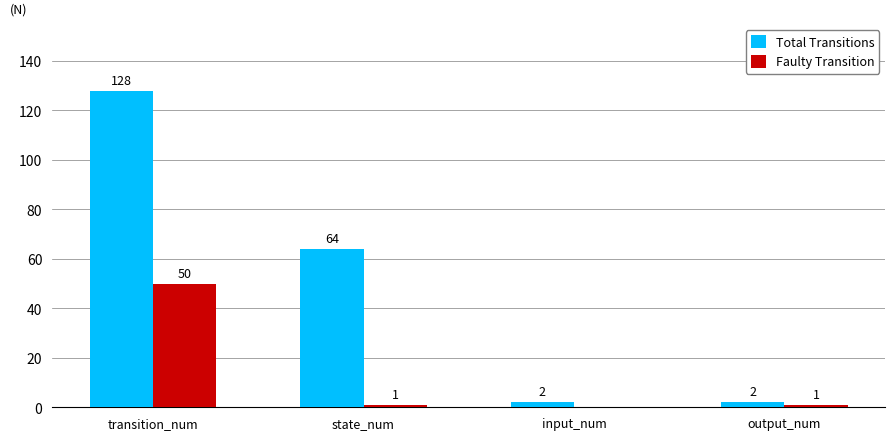

The Faulty Transition series shows 1 at state_num. True or false?

True